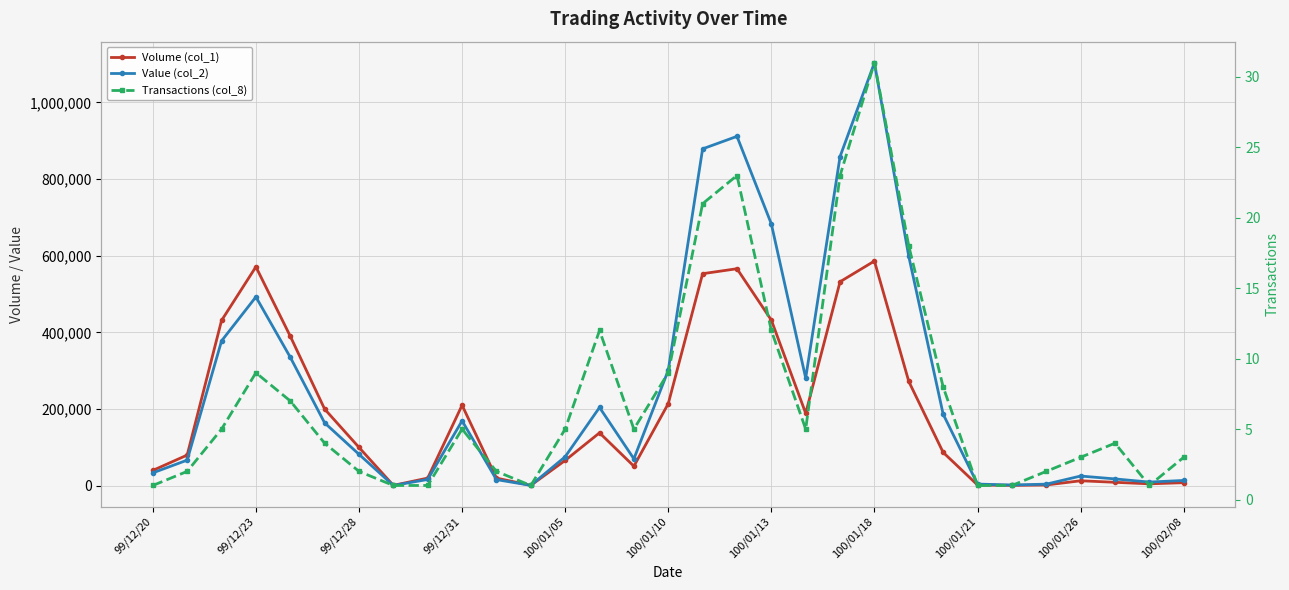

Is the value of Volume (col_1) at 100/01/13 greater than the value of Value (col_2) at 100/01/21?

Yes